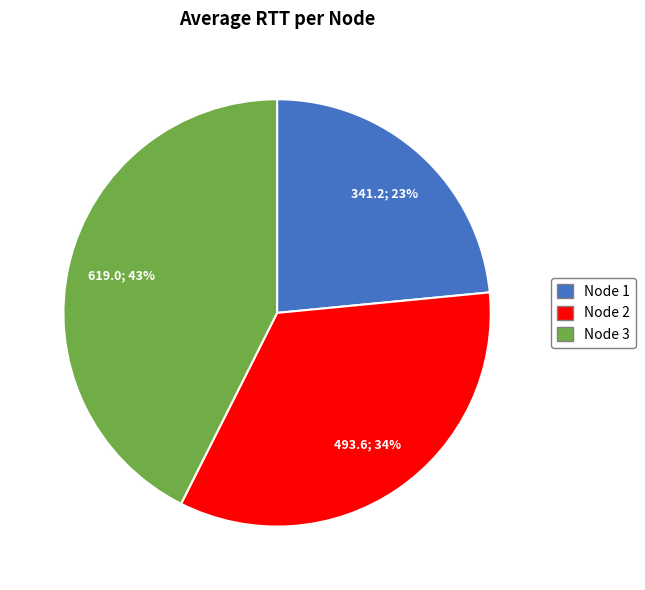

Is Node 1 the majority of the pie?

No